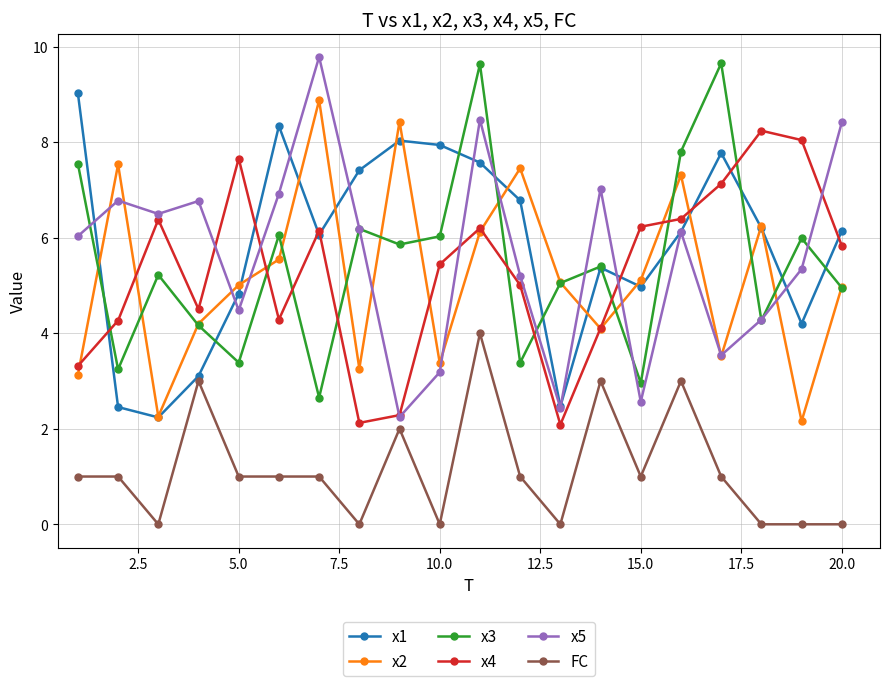

What are all the series names shown in the legend?

x1, x2, x3, x4, x5, FC